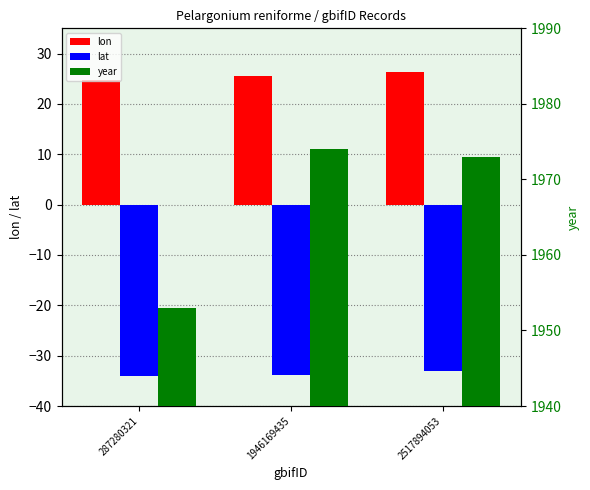

Which category has the highest value across all series?

1946169435